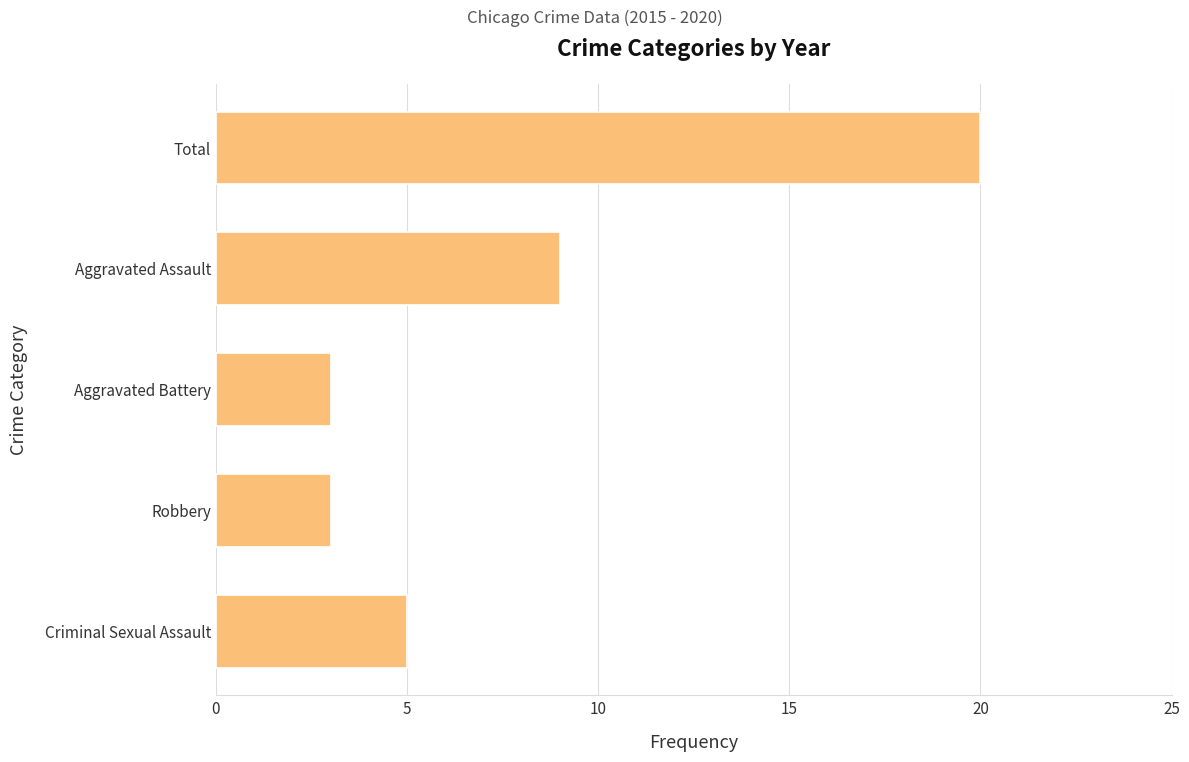

What is the sum of the values at Criminal Sexual Assault and Aggravated Battery?

8